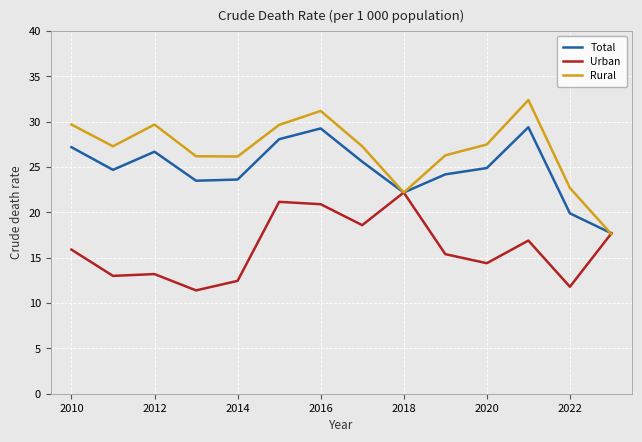

Which series has the largest total across all categories?

Rural